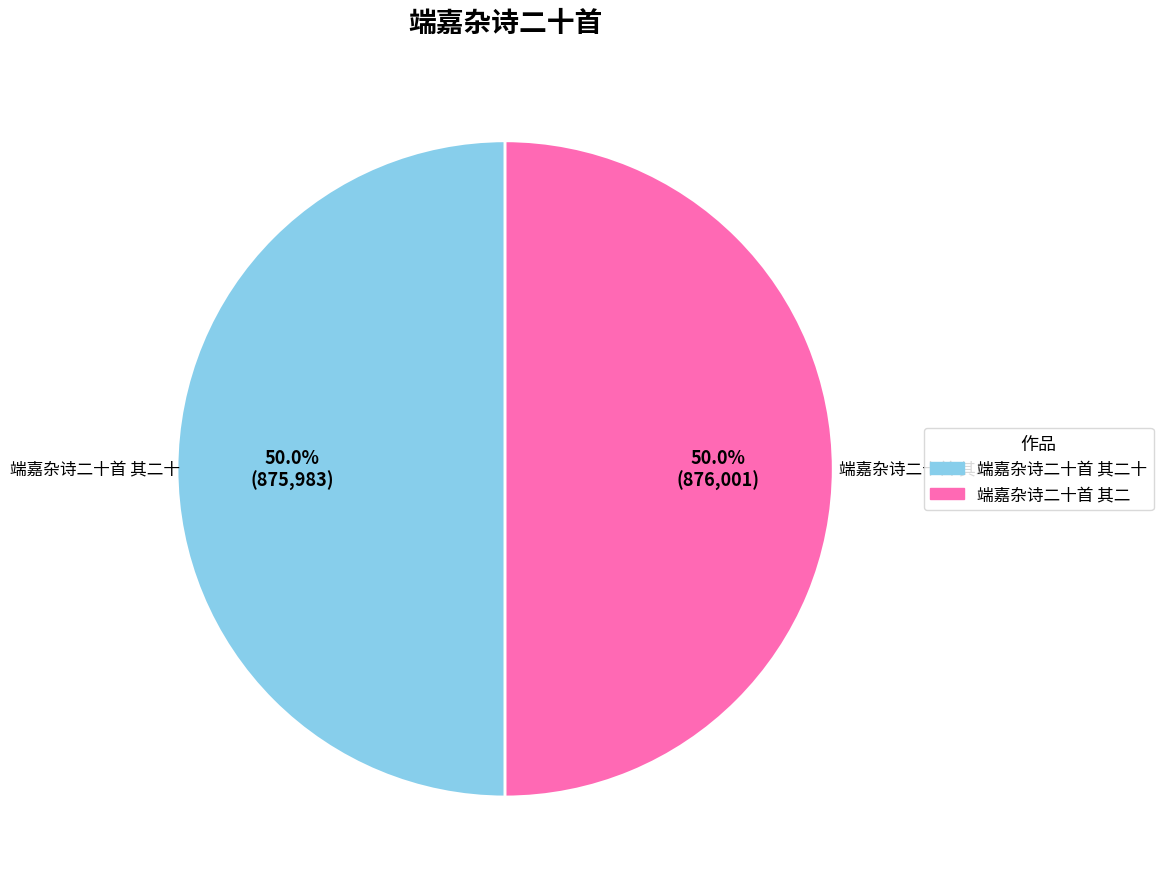

Count the number of slices in the pie.

2